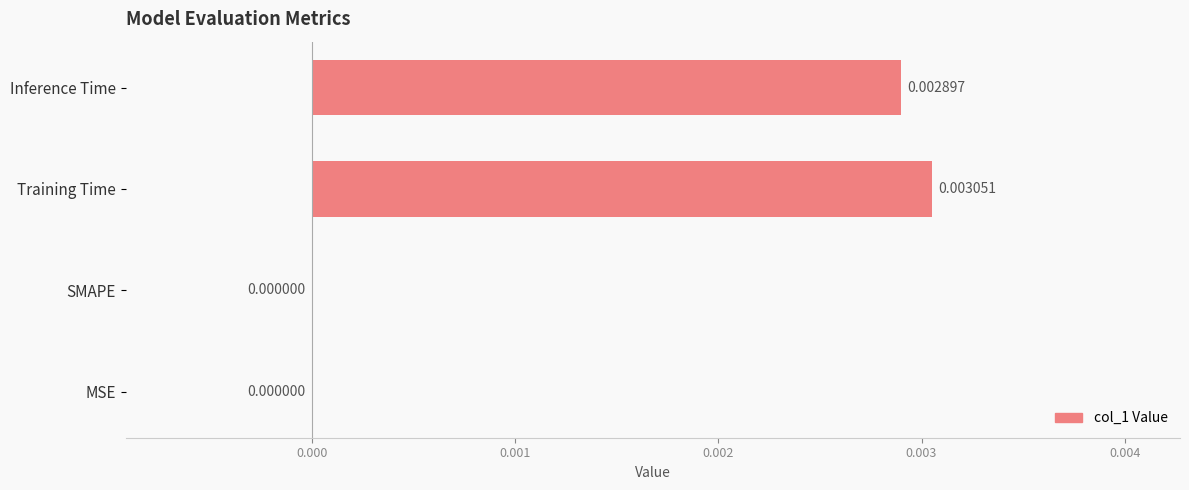

How many values are above zero?

2